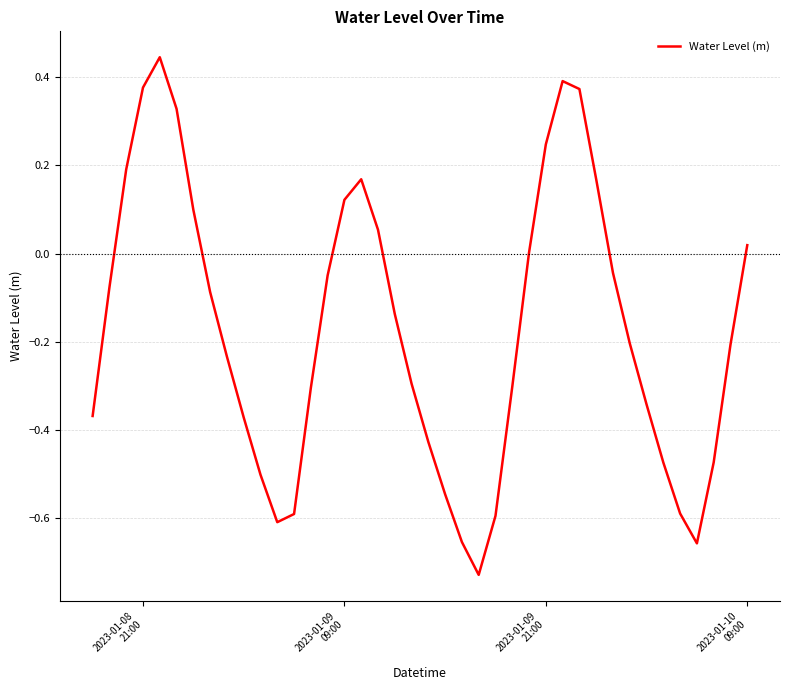

What is the difference between the maximum and minimum values?

1.2